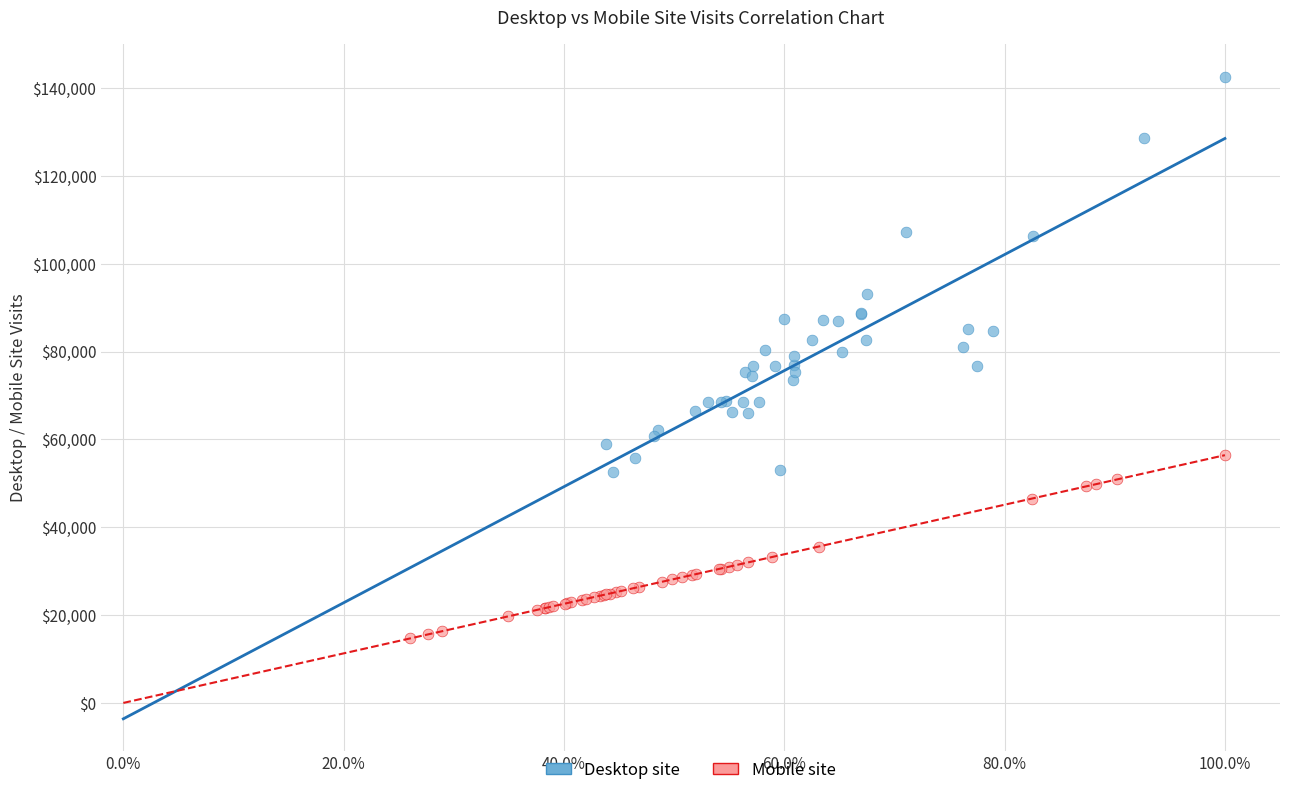

Which series reaches the minimum Y coordinate?

Mobile site